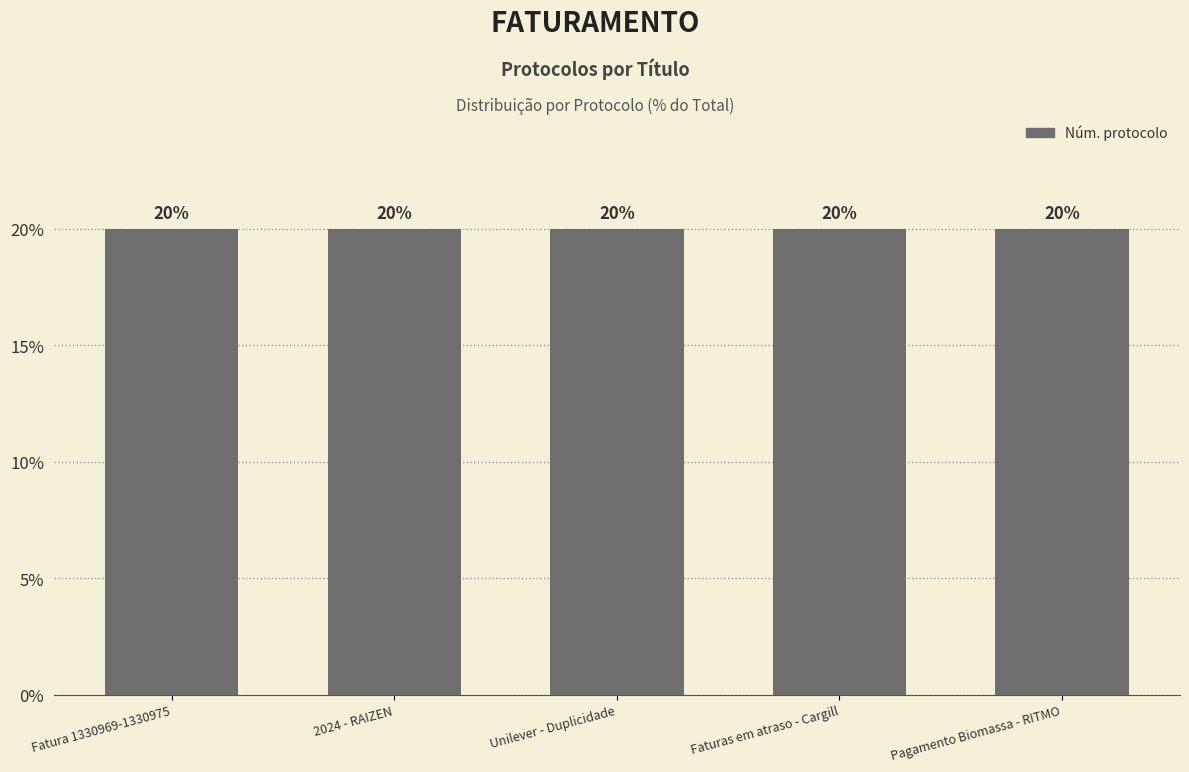

What is the label of the 2nd bar from the right?

Faturas em atraso - Cargill